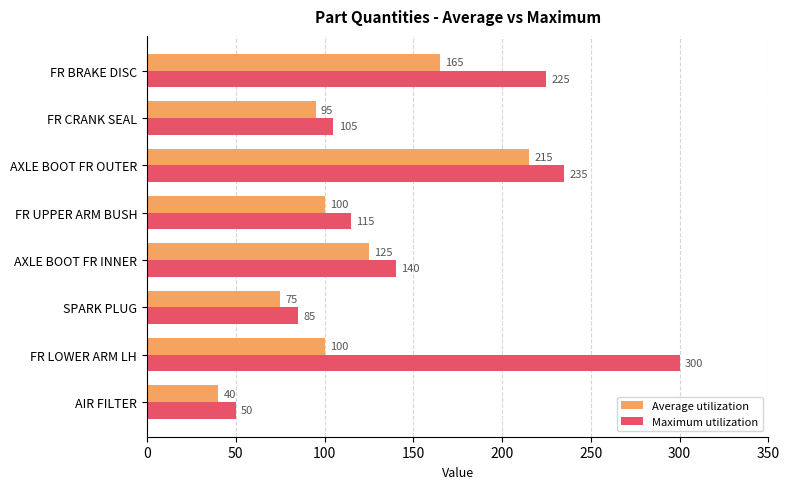

How many series are shown in this chart?

2